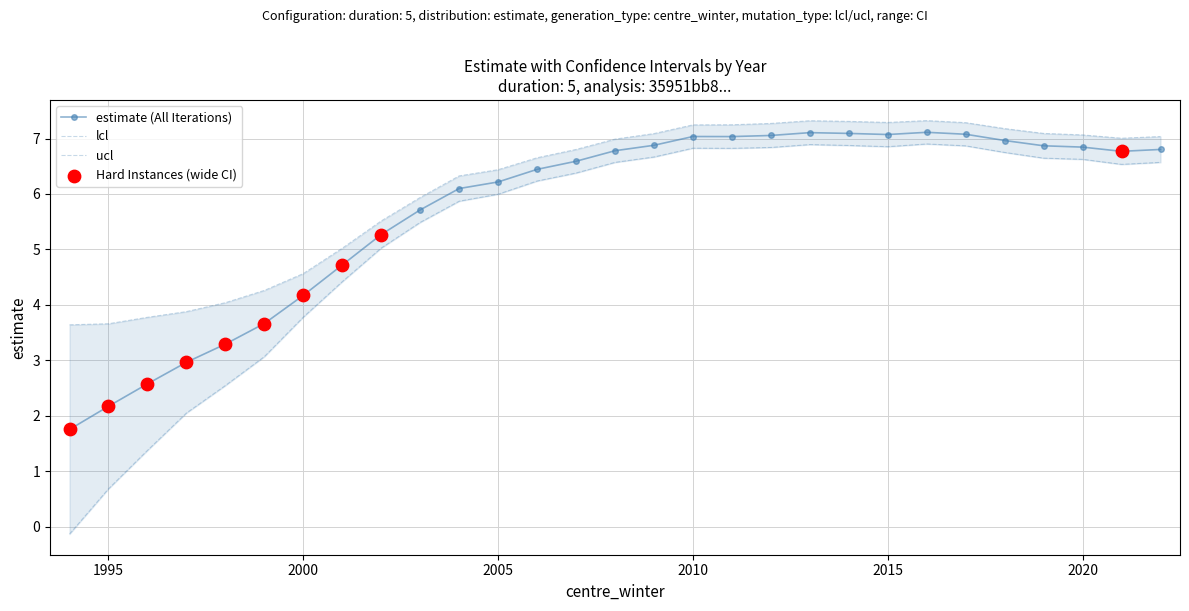

At which category is the sum across all series the highest?

2016